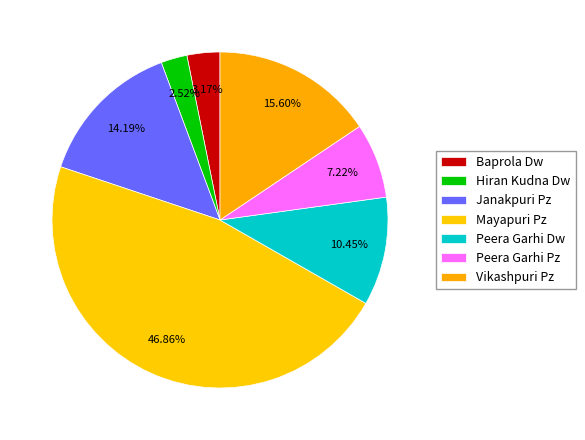

To the nearest percent, what is the difference between the Hiran Kudna Dw and Vikashpuri Pz slice percentages?

13%